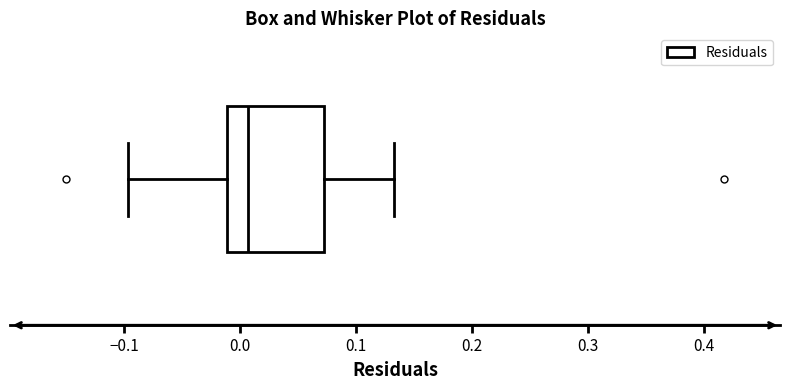

Read this box plot against the x-axis: the position of the median line, the range covered by the box, and the ends of both whiskers. The values are not printed on the chart, so give them approximately, as read against the axis.

median 0.01, box -0.01 to 0.07, whiskers -0.10 to 0.13